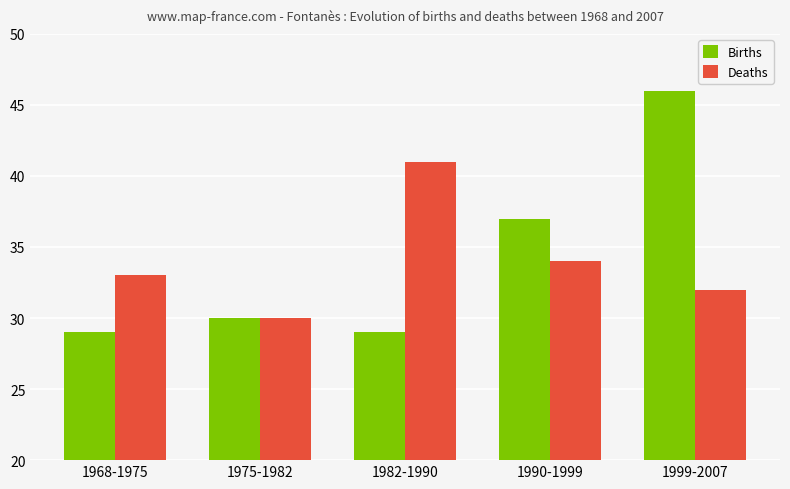

Which series has the largest range (max minus min)?

Births